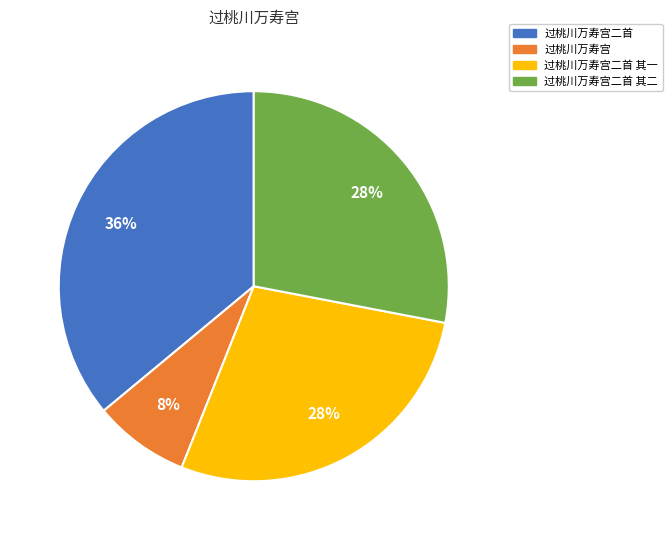

To the nearest percent, what percentage of the pie is 过桃川万寿宫二首 其二?

28%